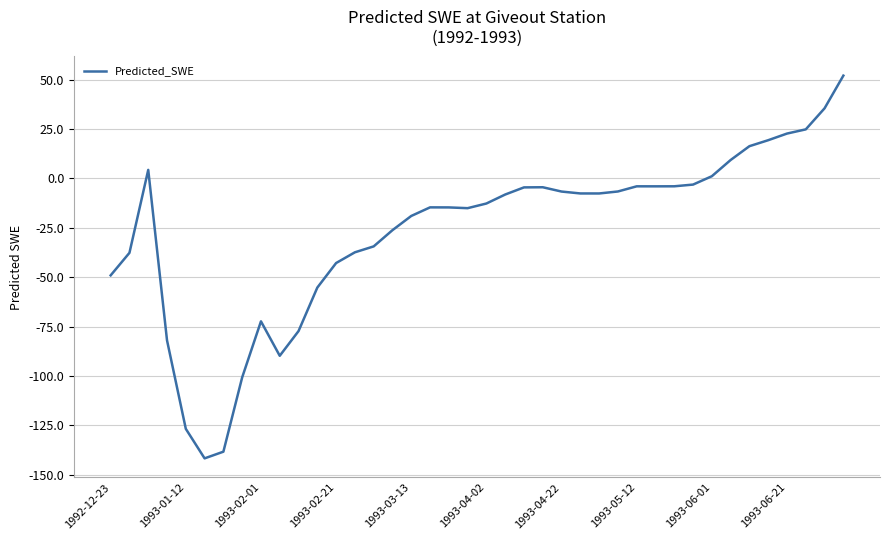

What is the difference between the maximum and minimum values?

193.7